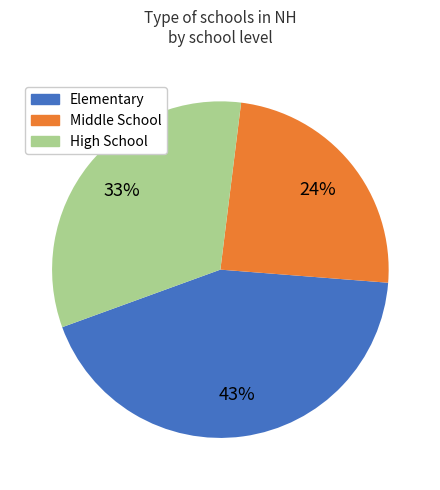

Does Elementary represent more than half of the total?

No